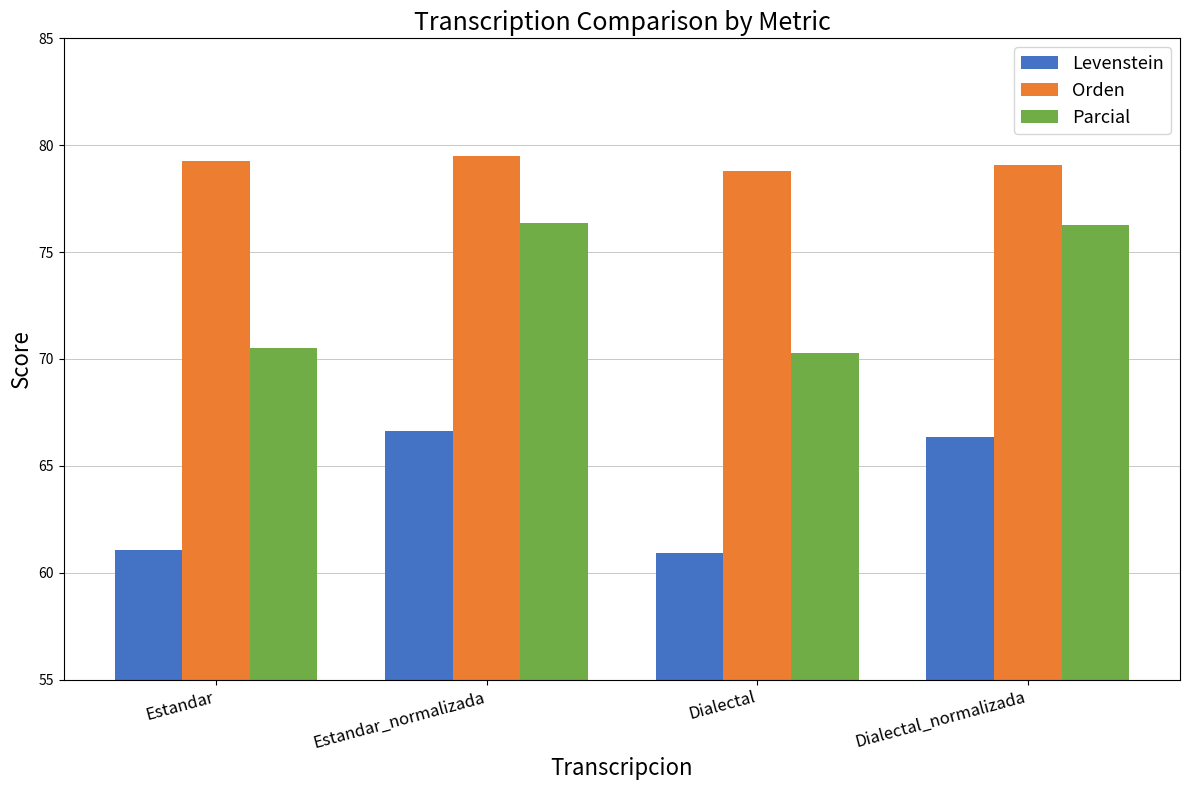

True or false: Levenstein has a value of 29.4 at Dialectal_normalizada.

False